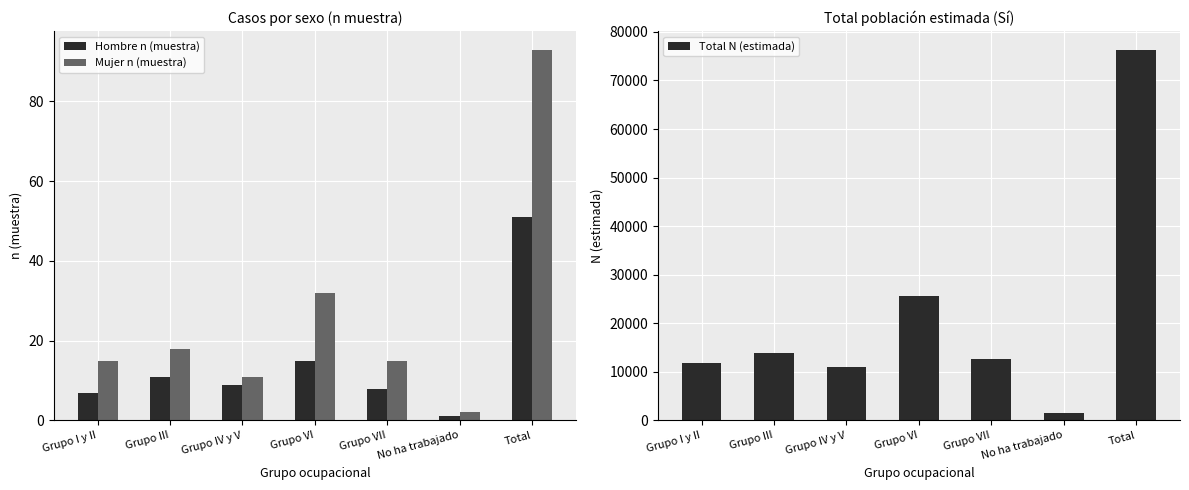

Read the Total N (estimada) value at Grupo IV y V, to the nearest 100.

10900